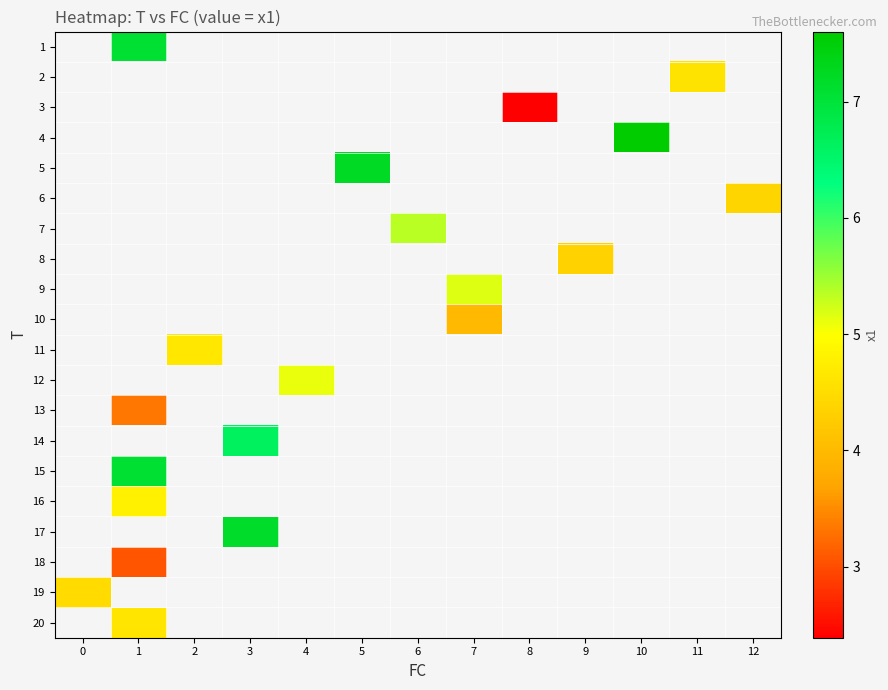

Which series has the widest spread of values?

row_18